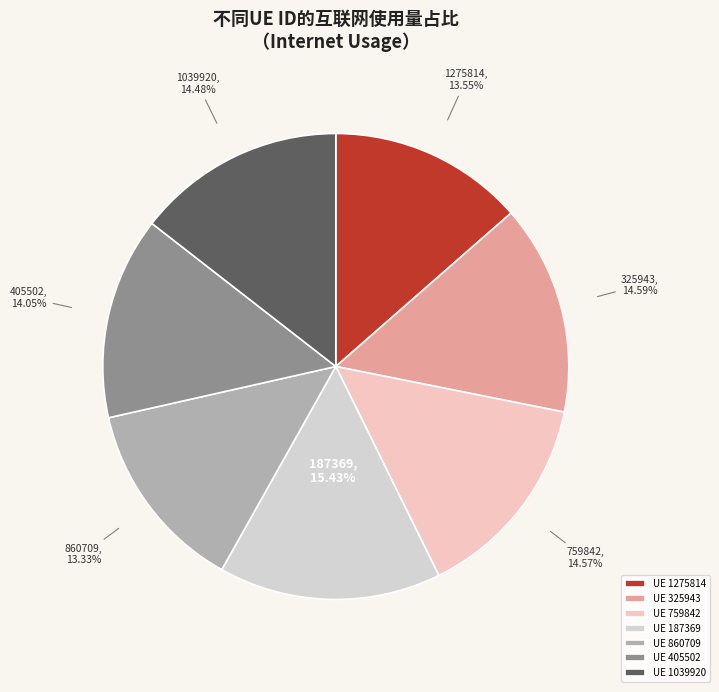

Combined, do UE 187369 and UE 405502 account for over 50%?

No